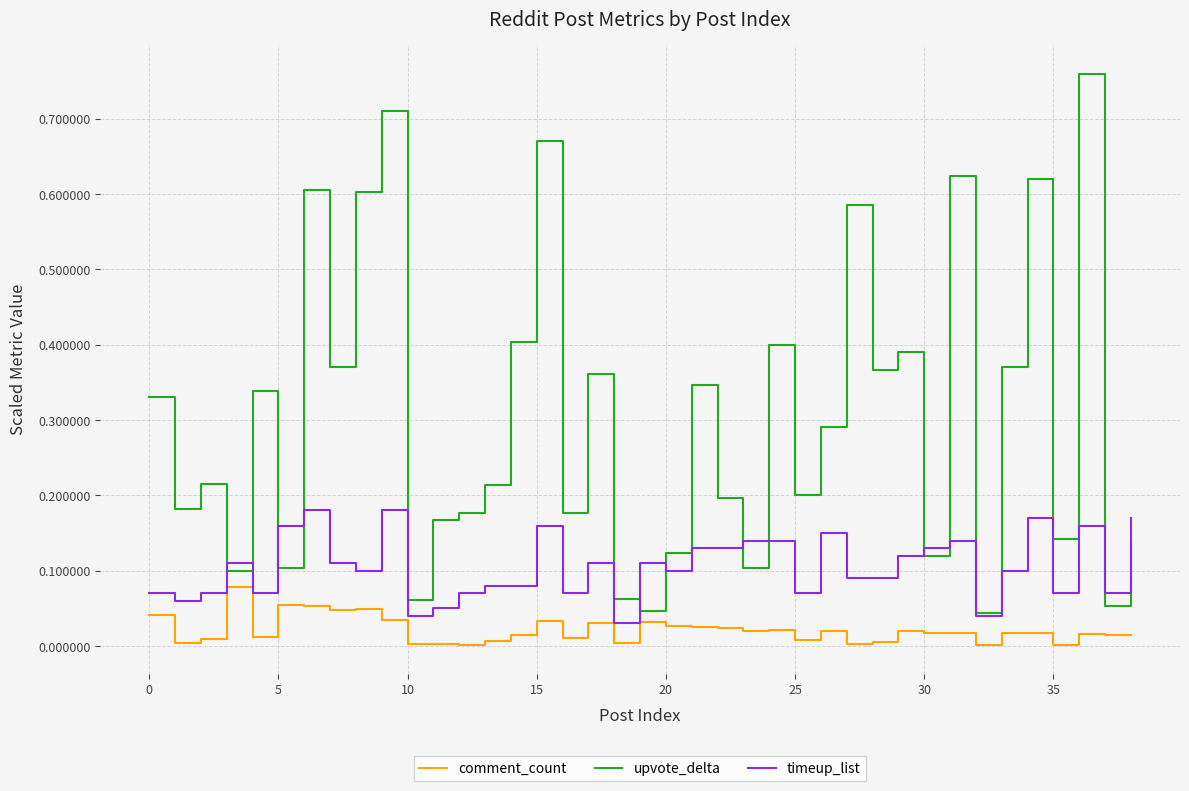

Rank the series by their maximum value, from highest to lowest.

upvote_delta, timeup_list, comment_count